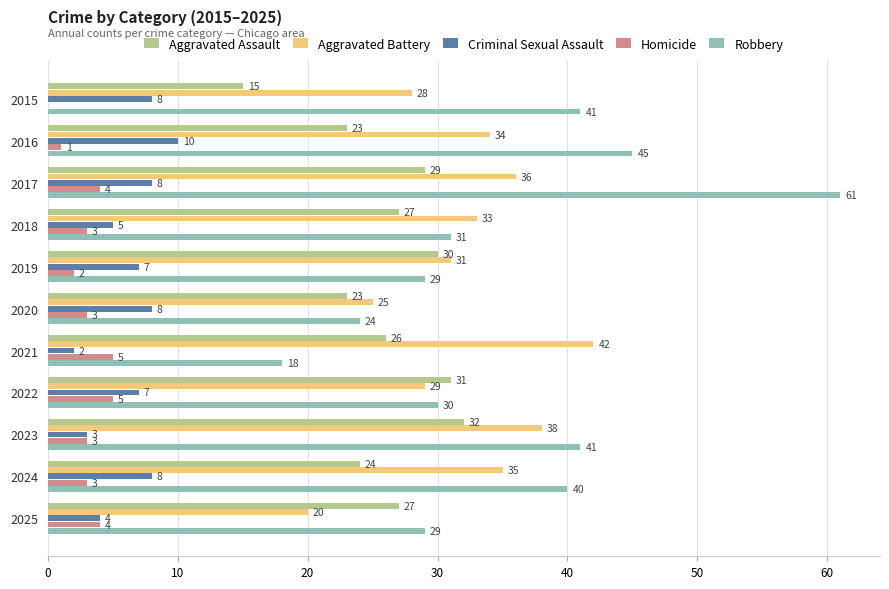

True or false: Homicide has a value of 3 at 2021.

False